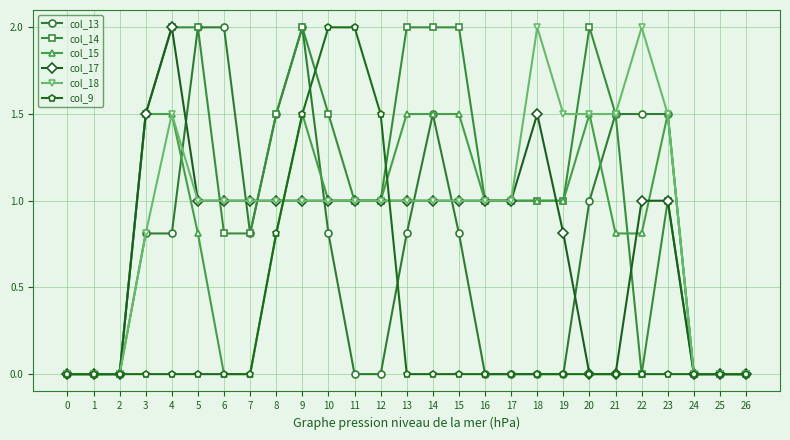

True or false: col_14 and col_18 cross at least once.

True